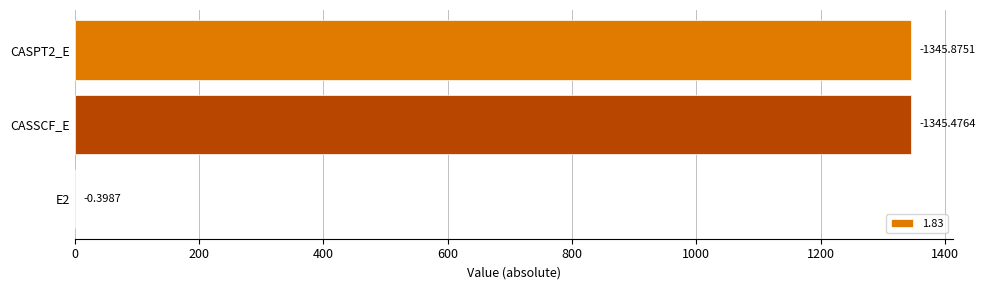

Are the bars horizontal?

Yes